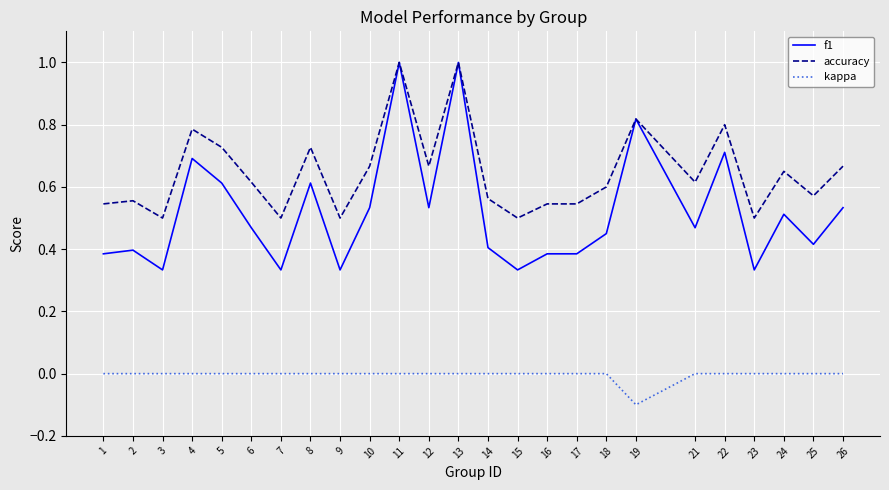

Is the value of kappa at 1 greater than the value of f1 at 26?

No